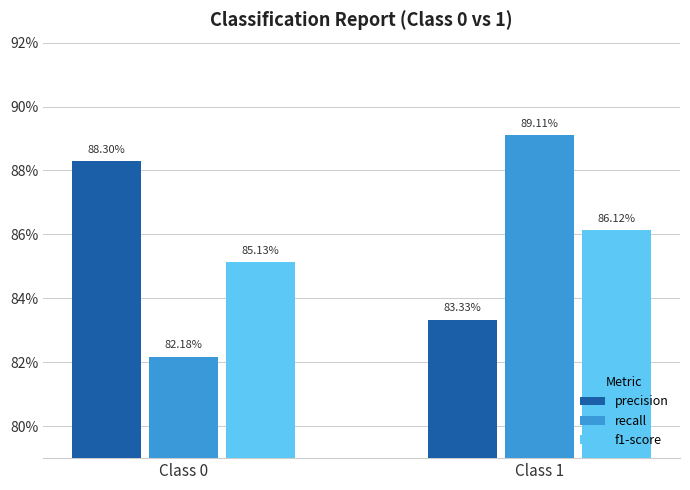

Are the bars grouped side by side (vs. stacked)?

Yes